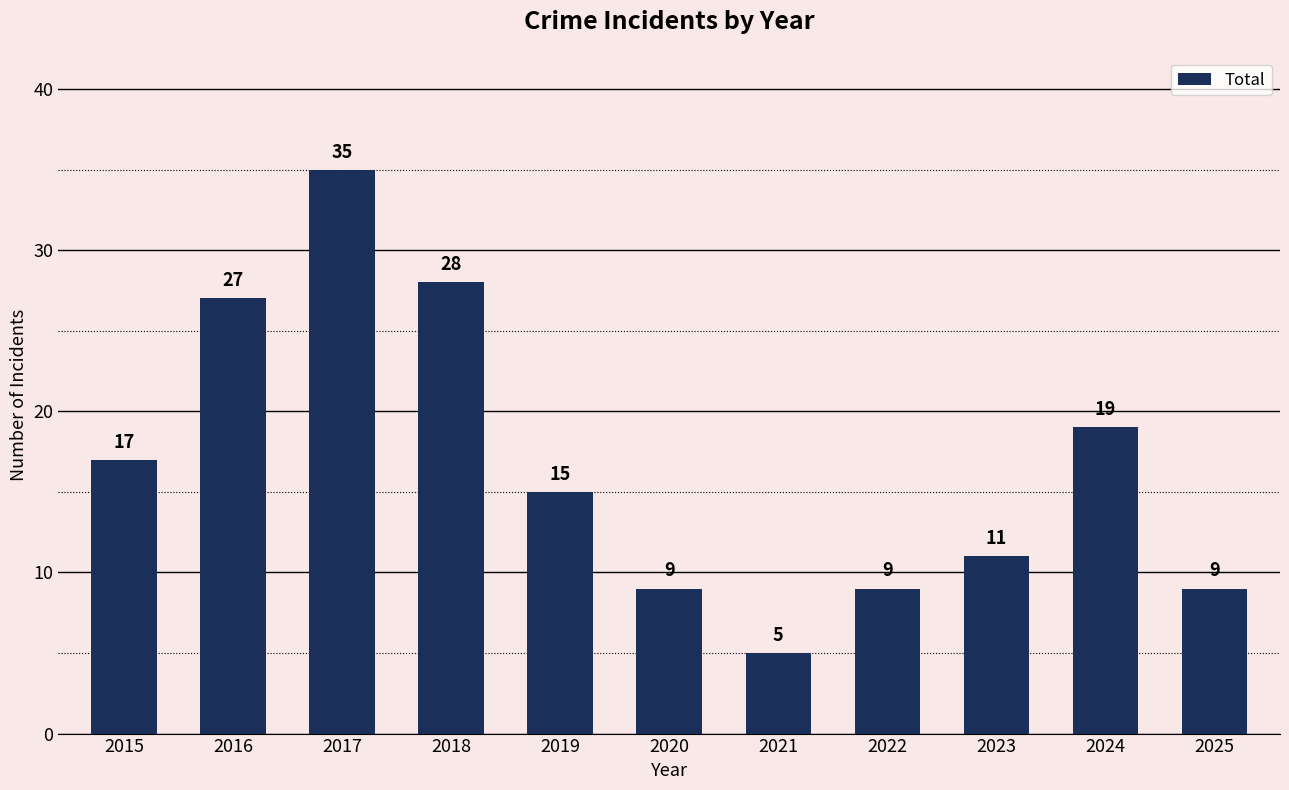

Which has a higher value, 2015 or 2022?

2015